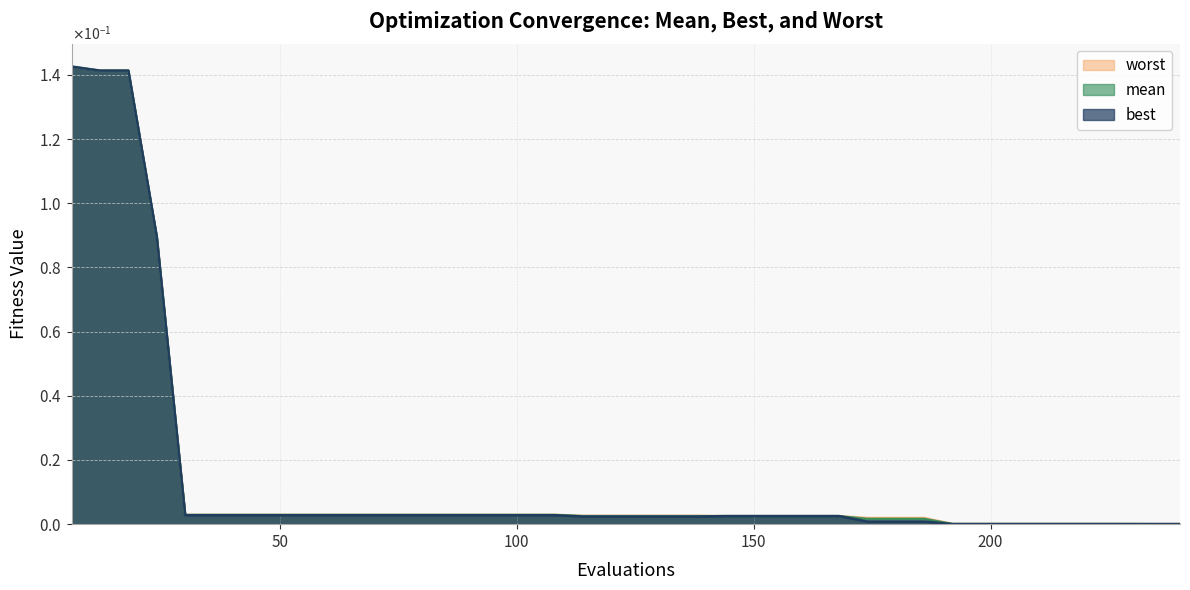

True or false: best has more than 0 points higher than both neighbors.

False